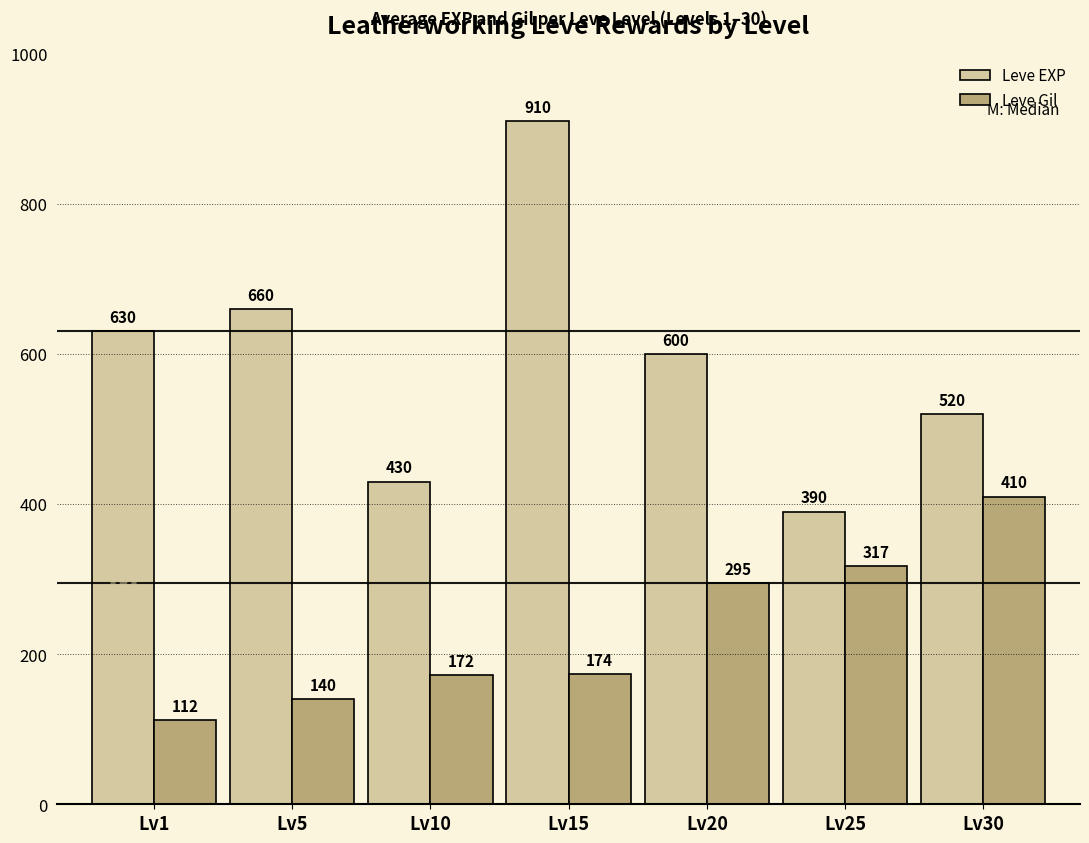

Which category has the lowest value across all series?

Lv1